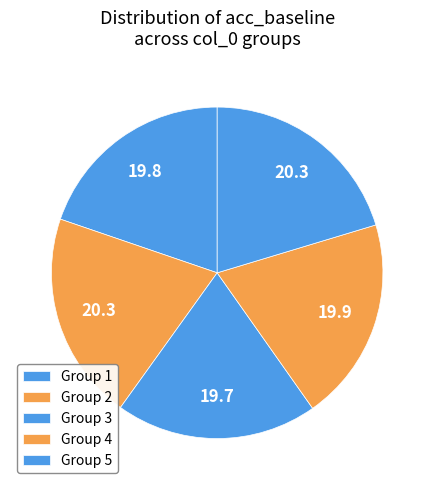

What is the smallest slice in the pie chart?

3